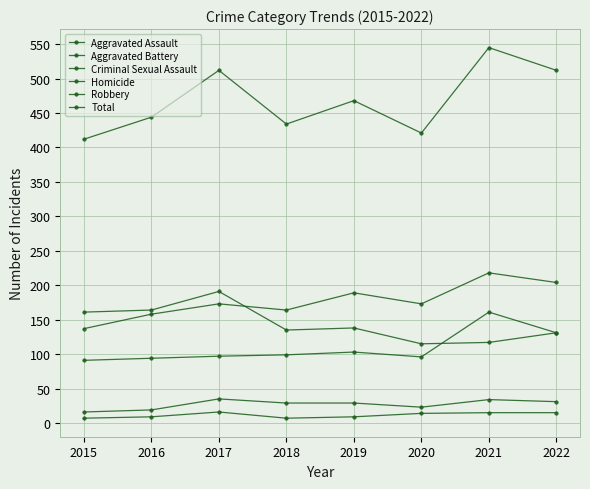

How many lines are shown in the chart?

6